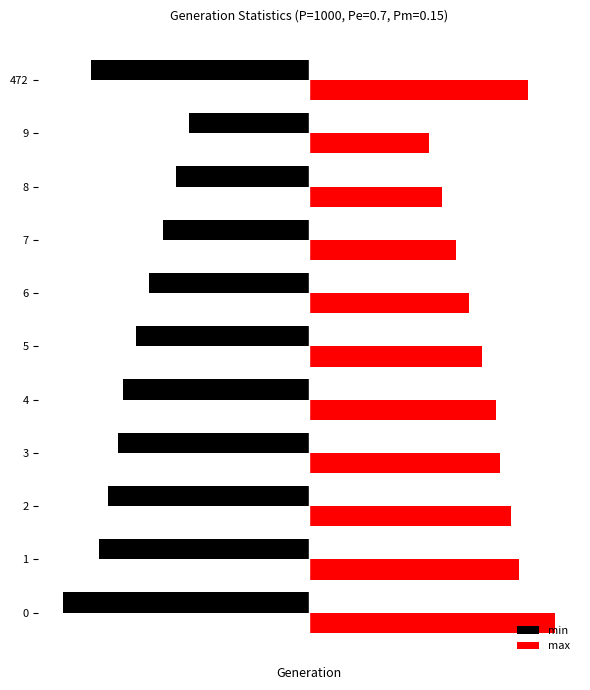

What is the difference between the maximum and minimum values in the max series?

4.7